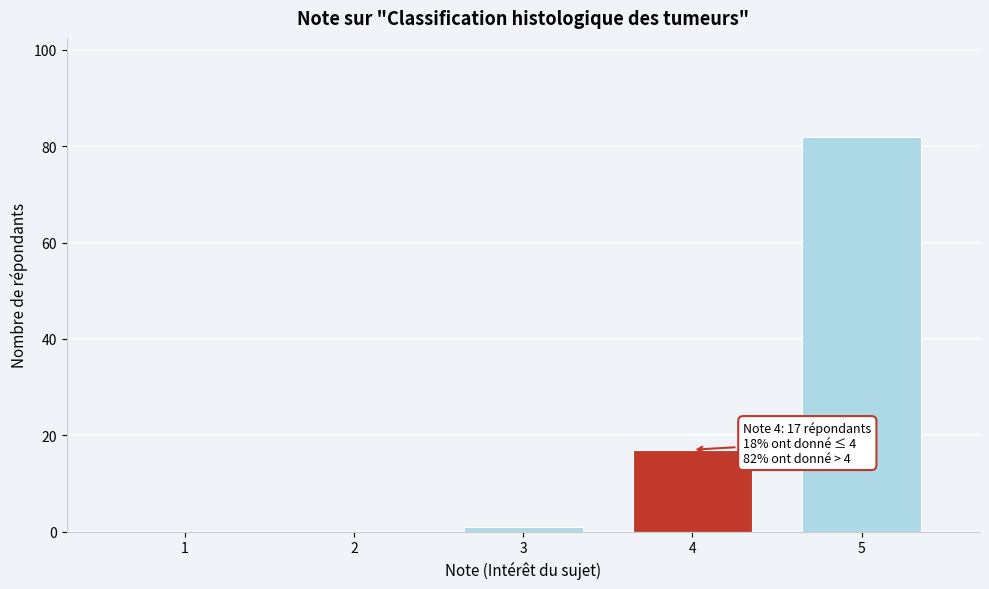

Reading right to left, what are all the values shown in this chart?

5=82	4=17	3=1	2=0	1=0